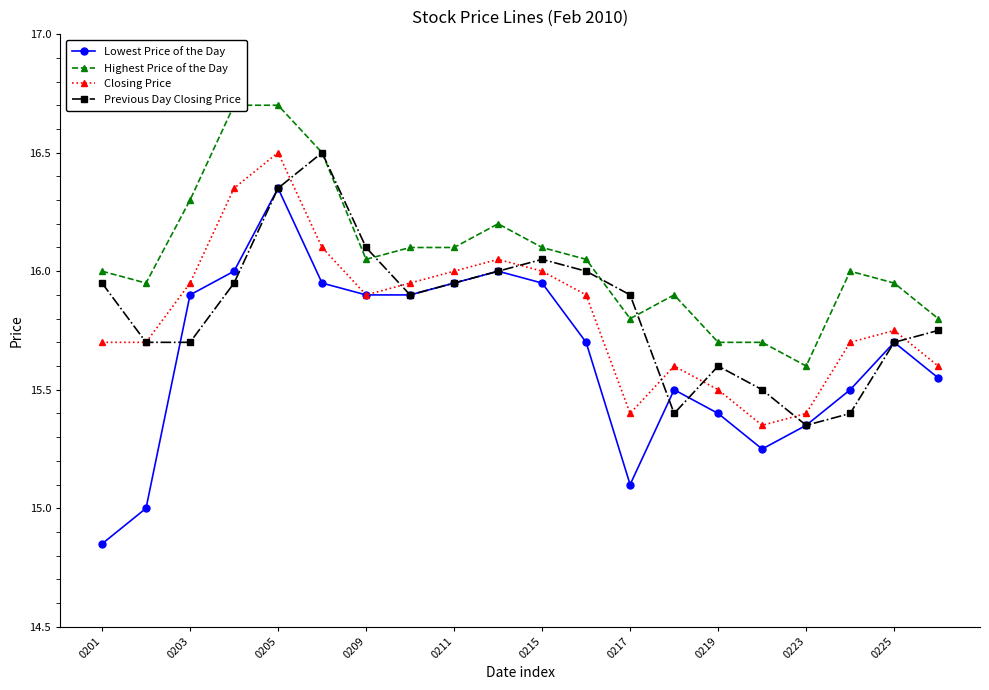

How many series are shown in this chart?

4